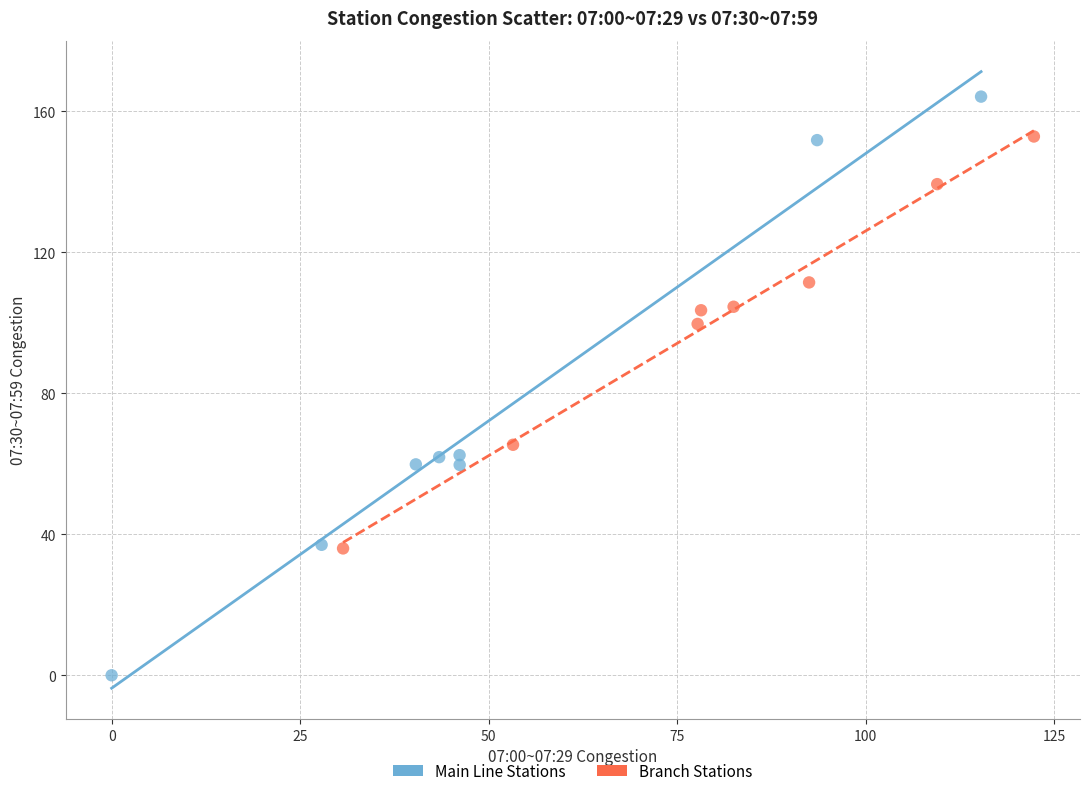

Which series has the largest Y range (max minus min)?

Main Line Stations